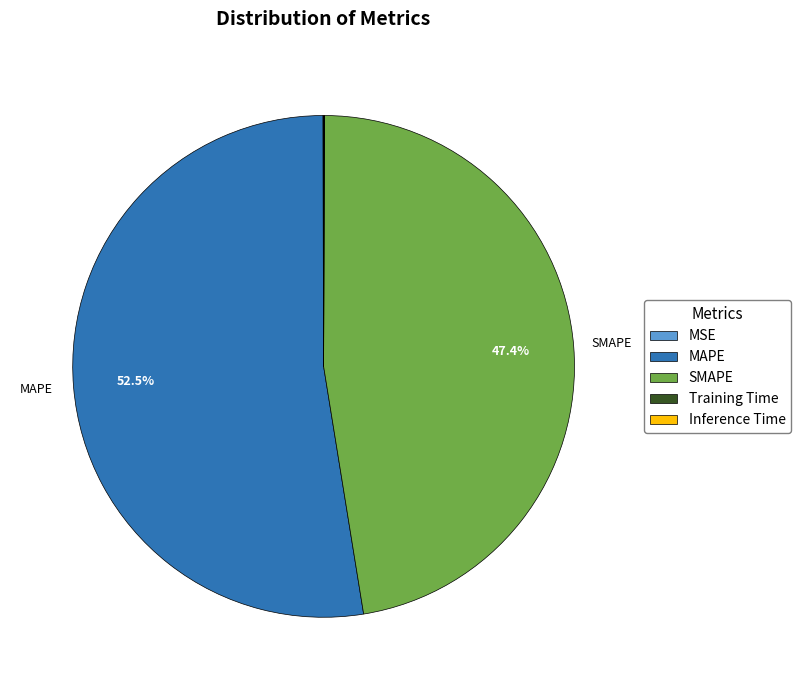

What is the ratio of the value at SMAPE to the value at MAPE?

0.9